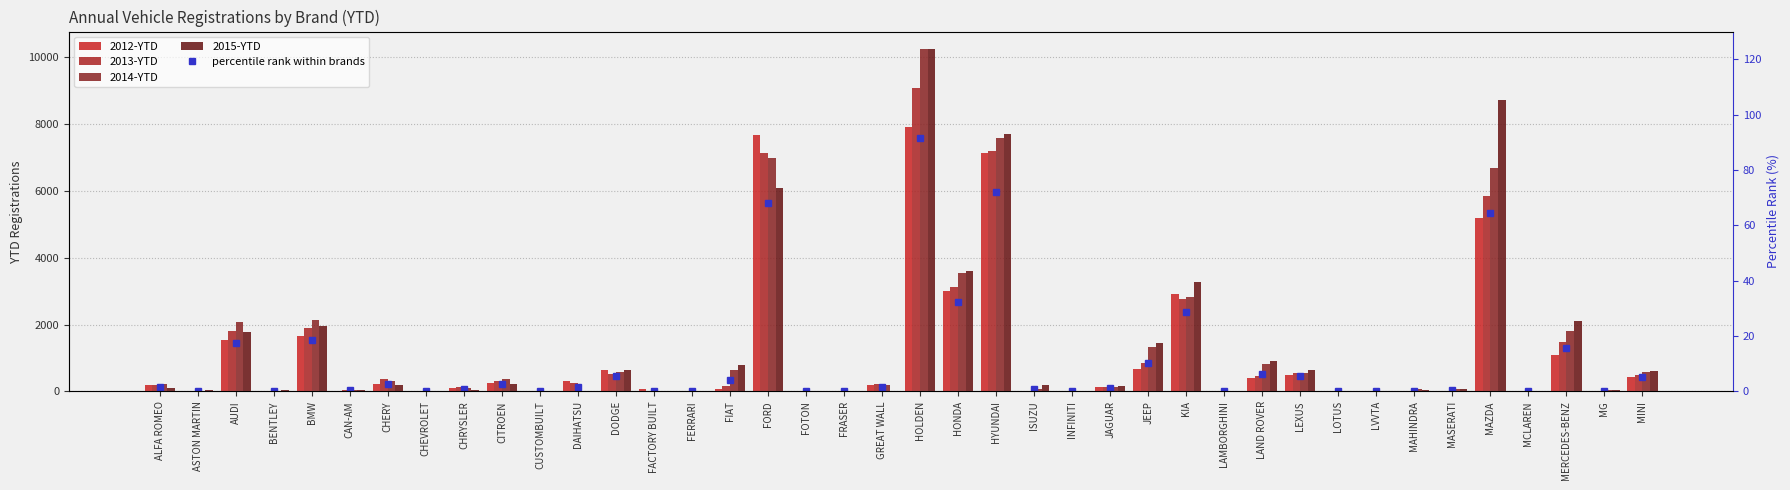

What is the difference between the 2013-YTD values at HOLDEN and FERRARI?

9061.0